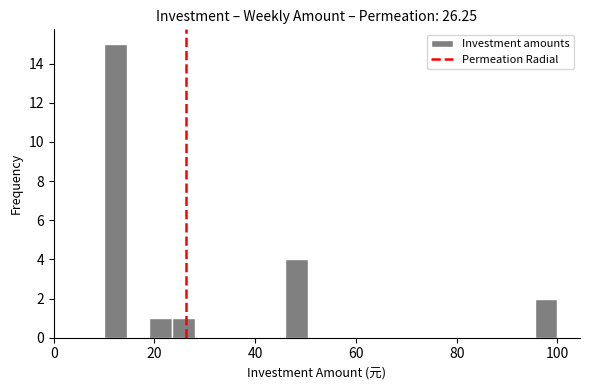

Read against the x-axis, roughly where is the centre of the tallest bar?

12